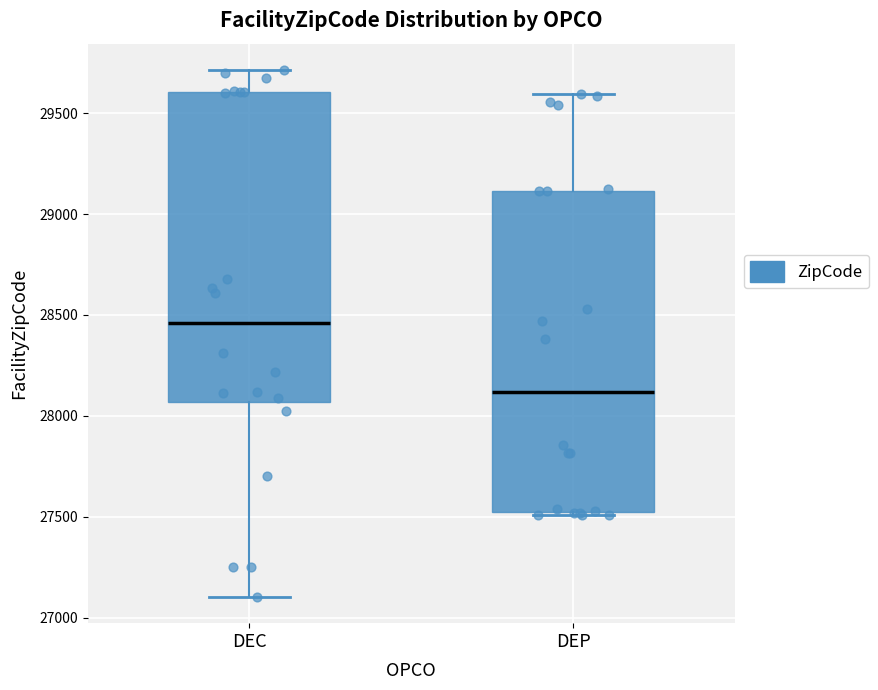

Which box has the highest median line?

DEC